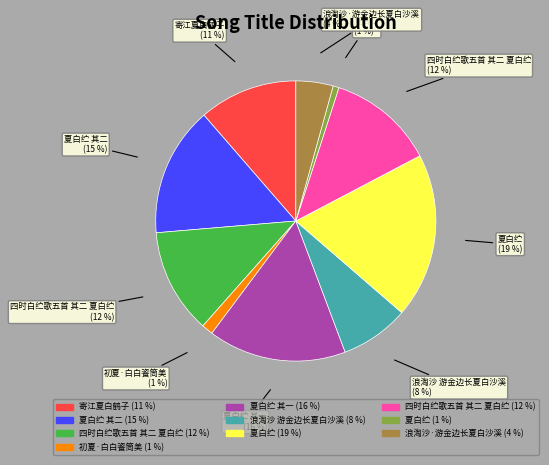

Count the number of slices in the pie.

10